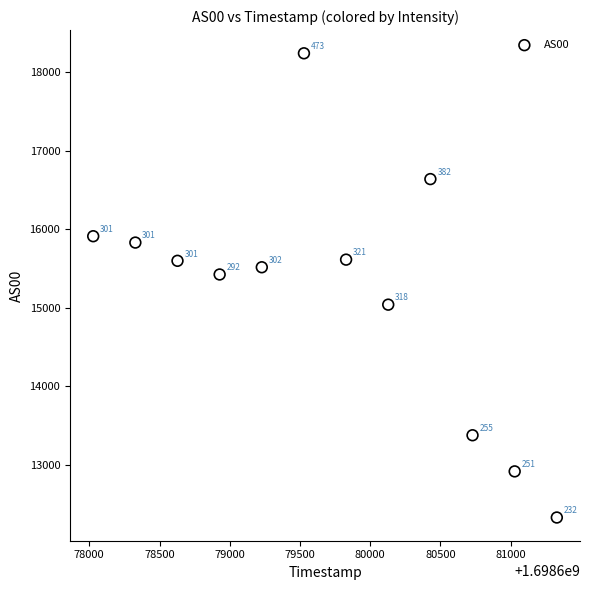

What is the average X value?

1698679678